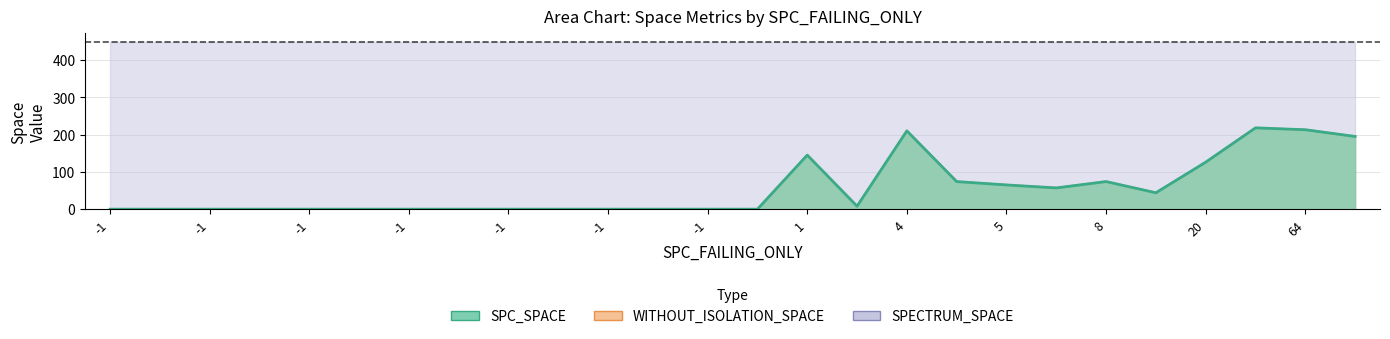

Which series has the widest spread of values?

SPC_SPACE